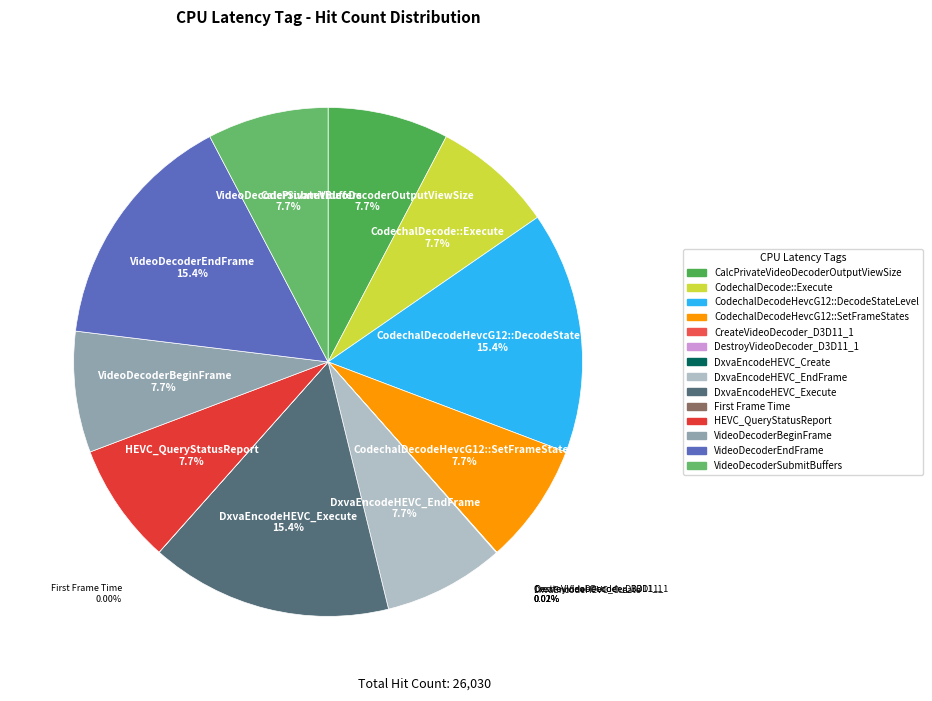

Approximately how many times larger is the value at CodechalDecodeHevcG12::DecodeStateLevel compared to CalcPrivateVideoDecoderOutputViewSize?

2.0